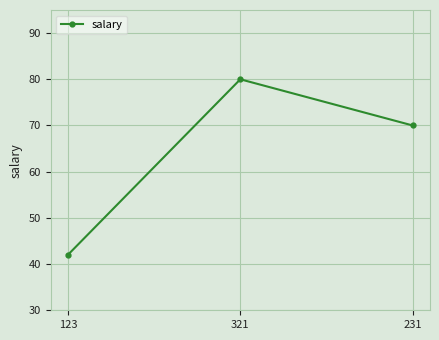

Reading left to right, what are all the values shown in this chart?

123=42	321=80	231=70